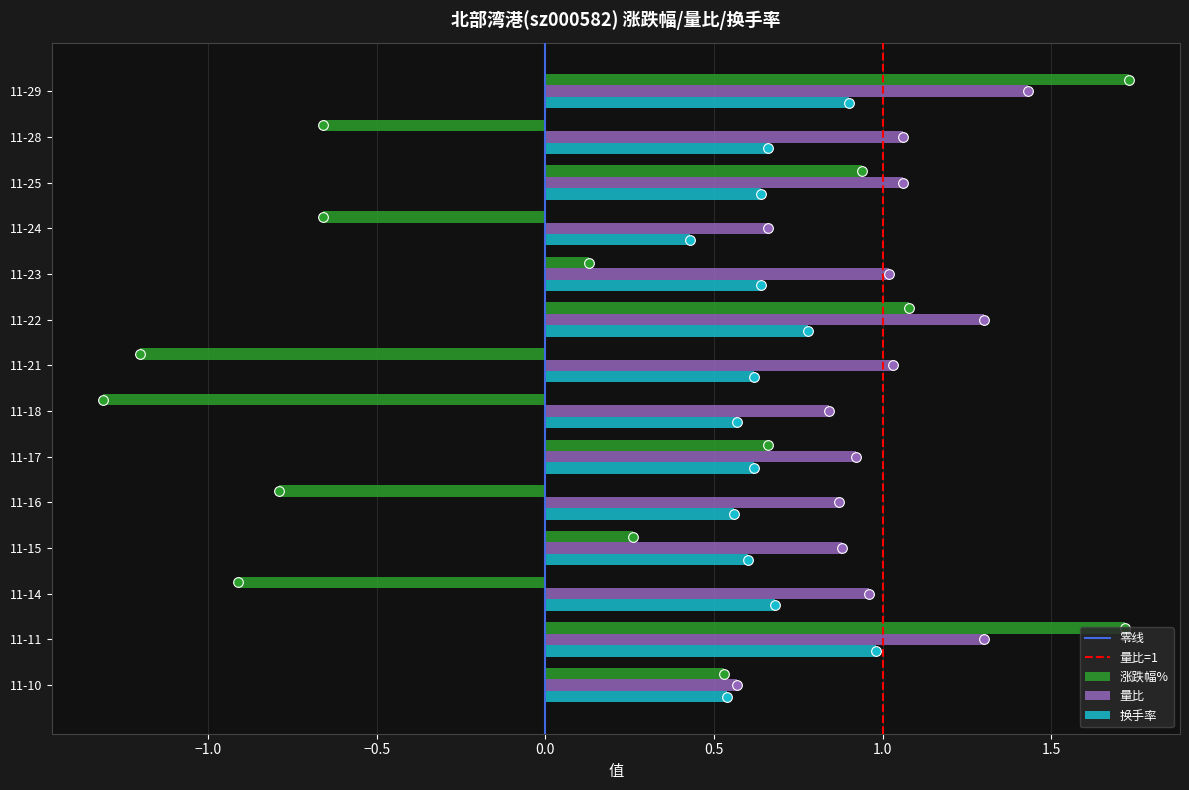

List the series in order of their peak value, highest first.

涨跌幅%, 量比, 换手率